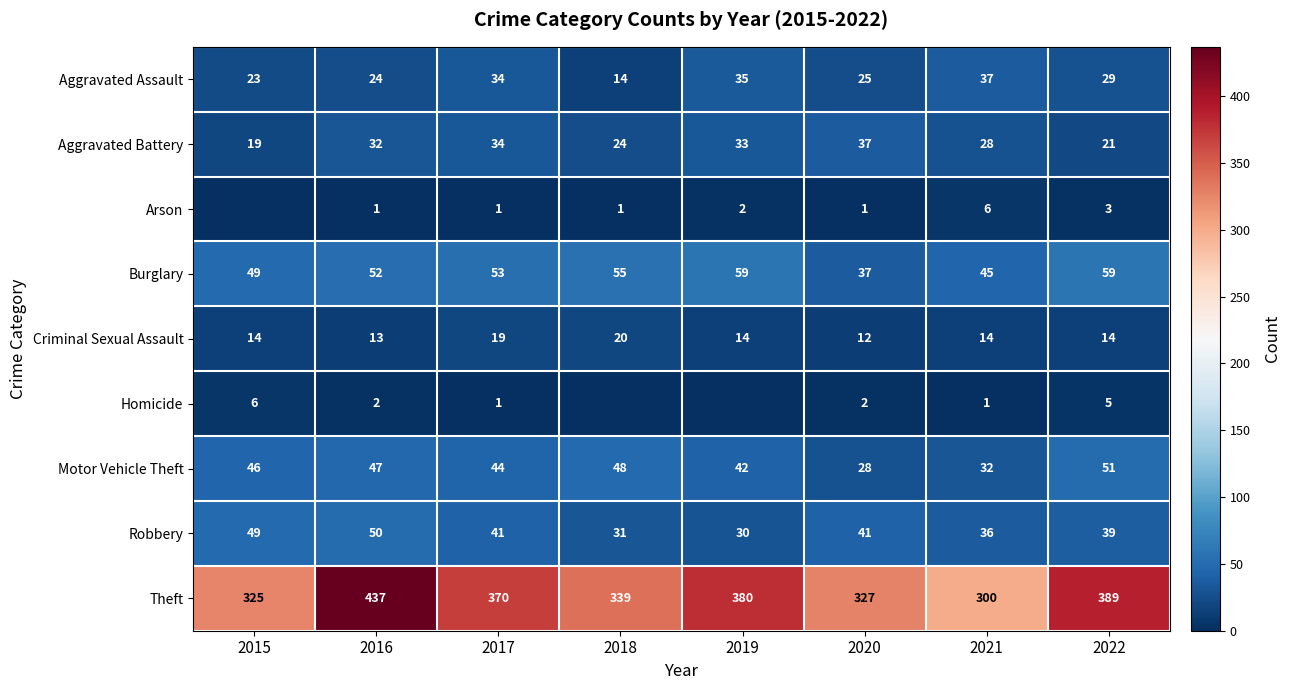

At which category is the sum across all series the highest?

2016